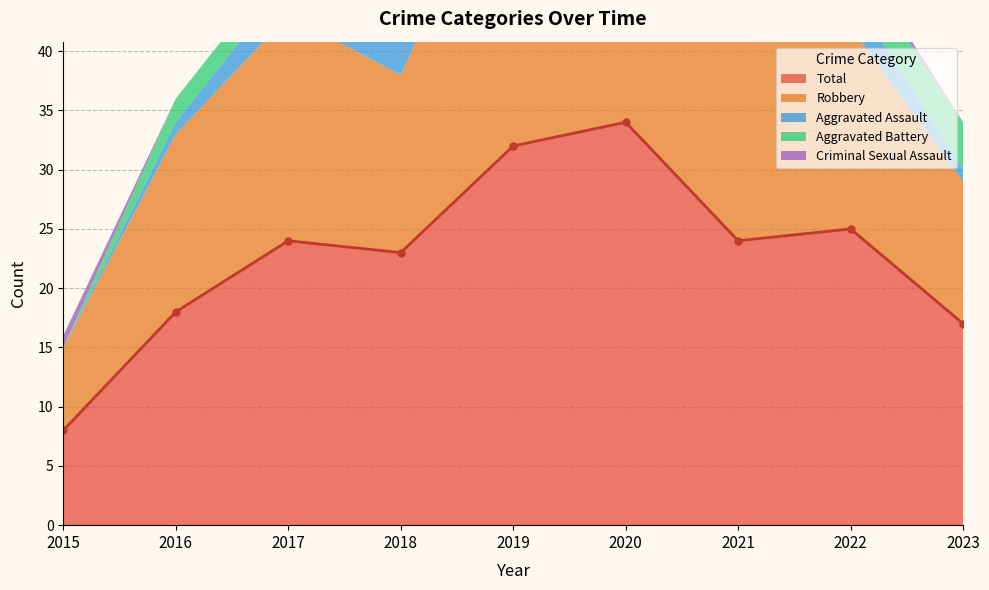

How many series are shown in this chart?

5